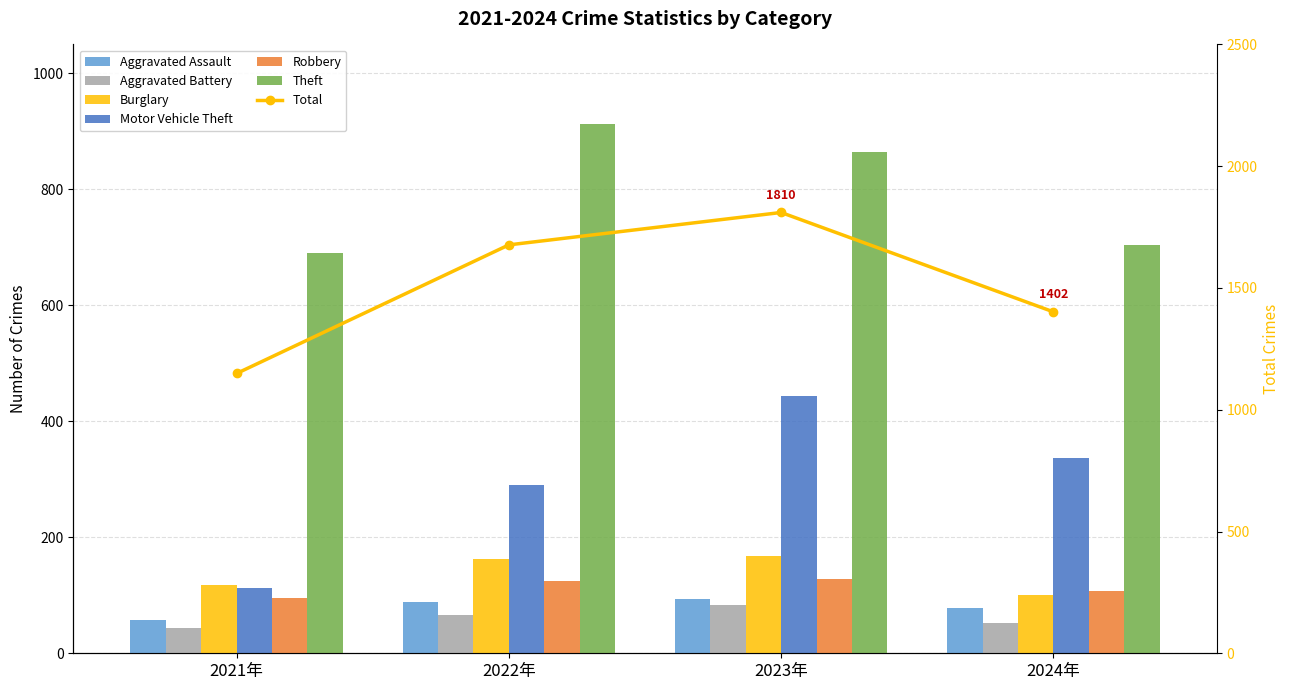

What is the difference between the maximum and minimum values in the Theft series?

221